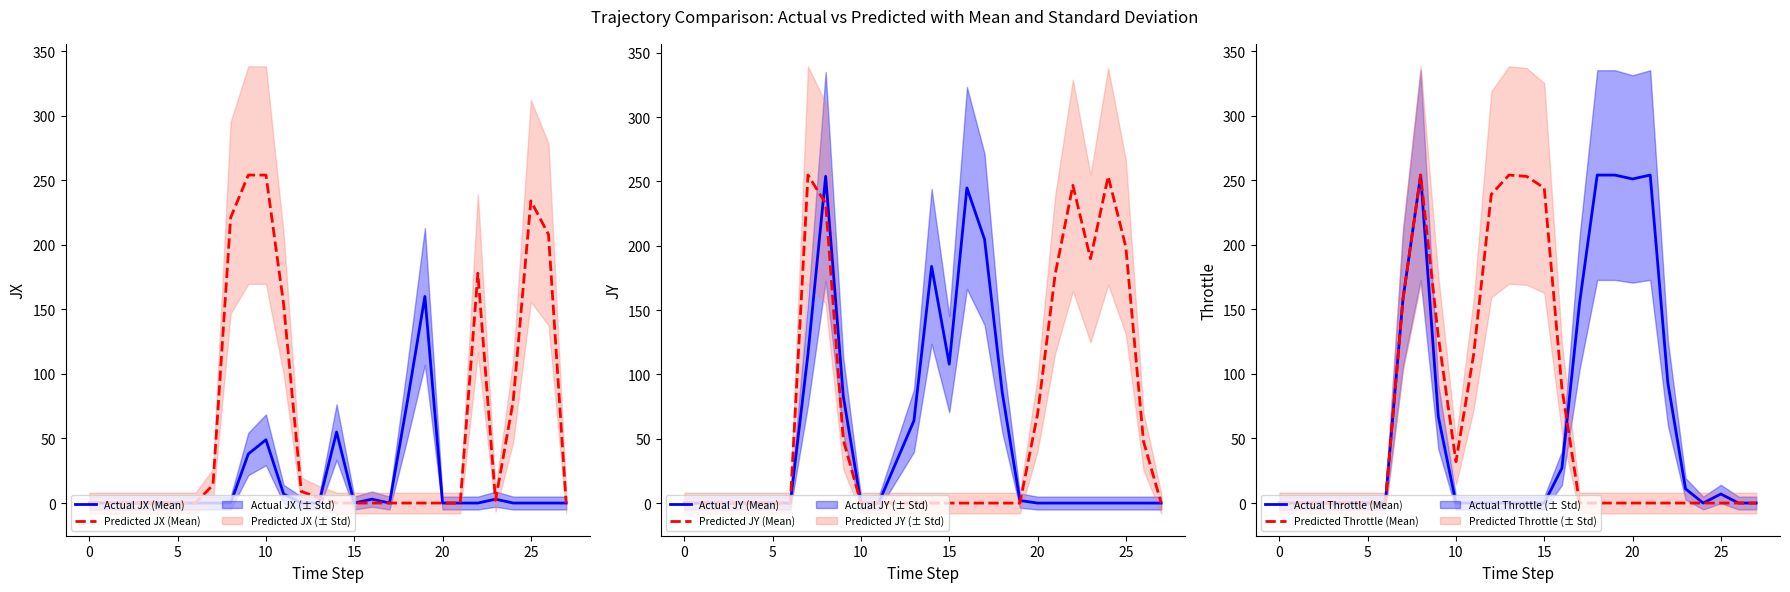

What is the maximum value for Predicted JX (Mean)?

254